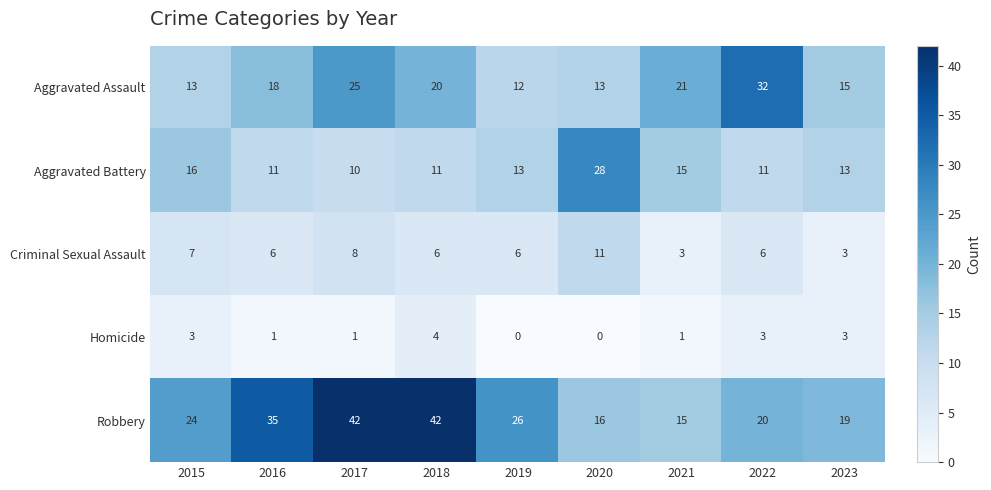

What is the total value across all series at 2021?

55